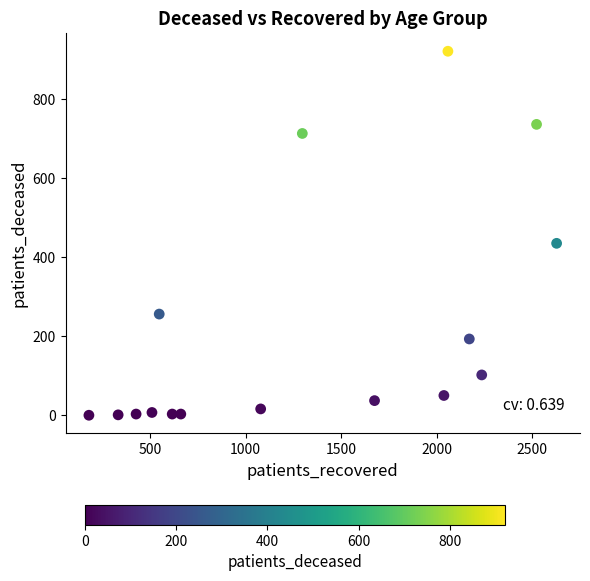

What is the range of Y values (max minus min)?

921